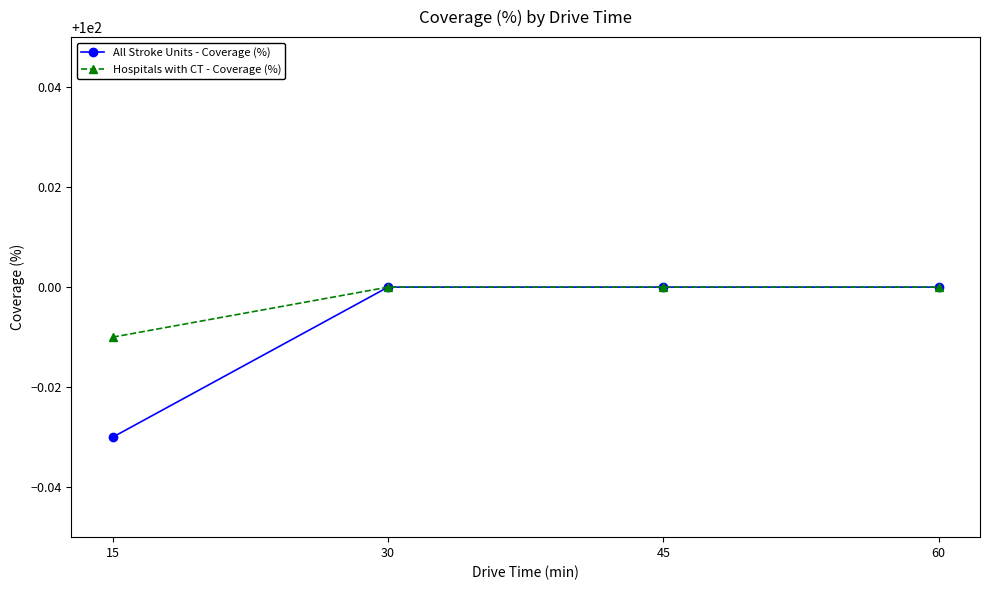

Which label corresponds to the smallest value in the chart?

15